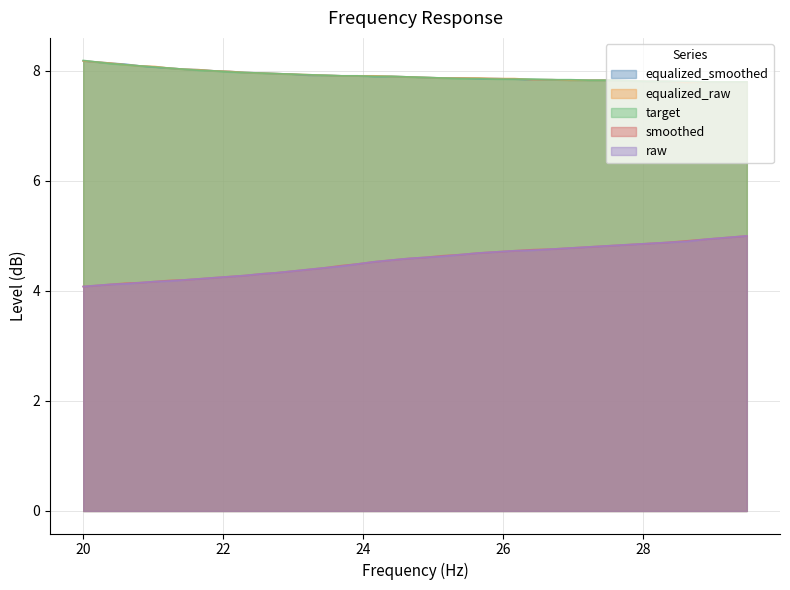

Count the number of data series in this chart.

5